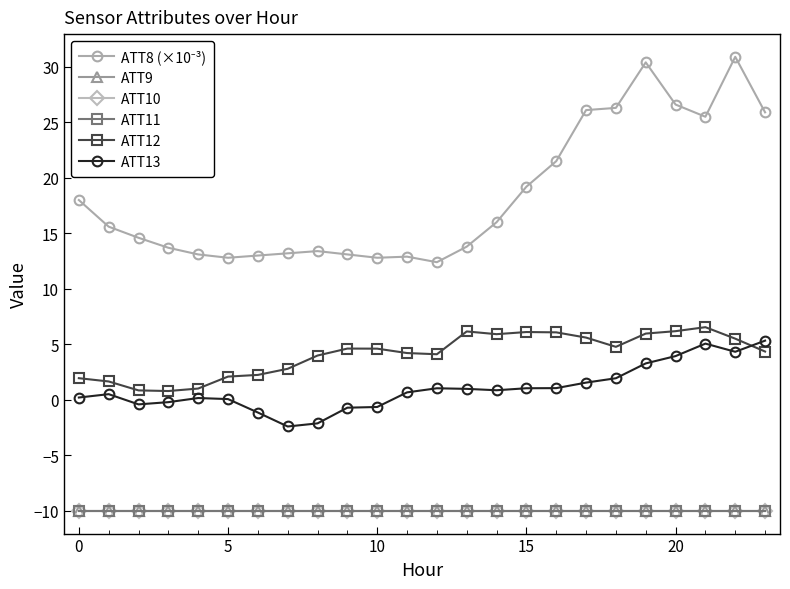

Which series has the largest total across all categories?

ATT8 (×10⁻³)